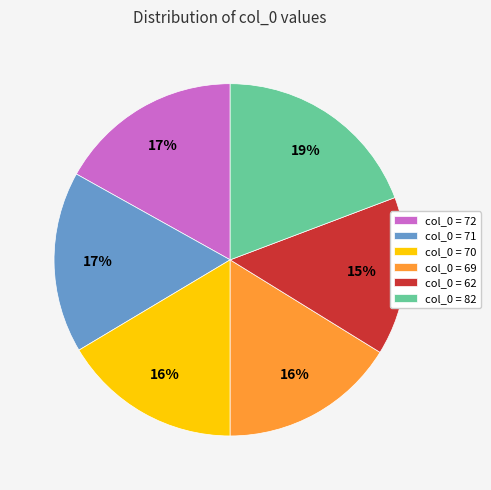

Is col_0 = 72 the majority of the pie?

No